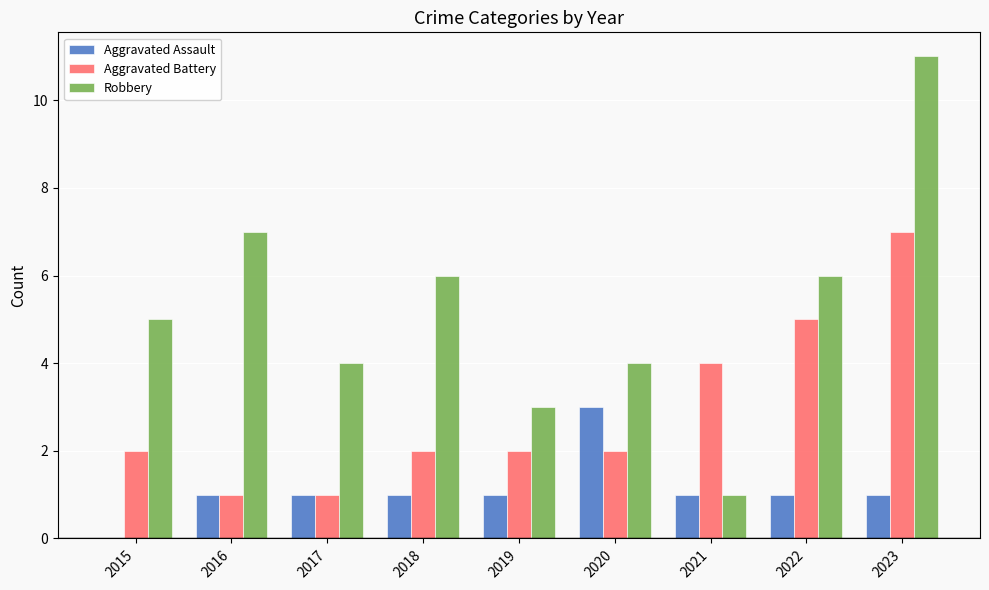

What value does the Aggravated Battery series have at 2016?

1